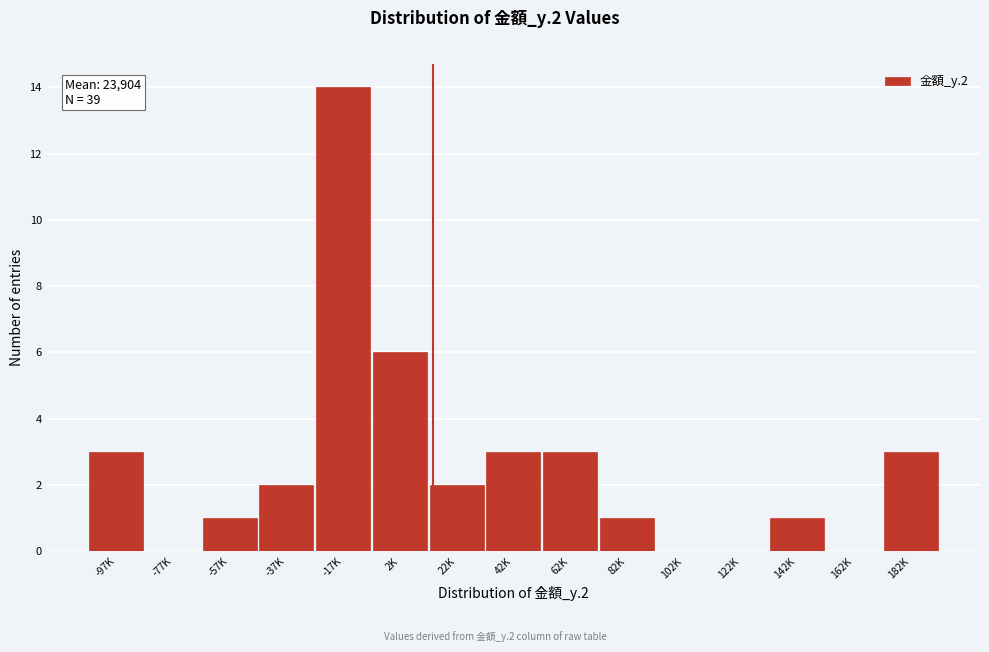

Reading left to right, what are all the values shown in this chart?

-97K=3	-77K=0	-57K=1	-37K=2	-17K=14	2K=6	22K=2	42K=3	62K=3	82K=1	102K=0	122K=0	142K=1	162K=0	182K=3